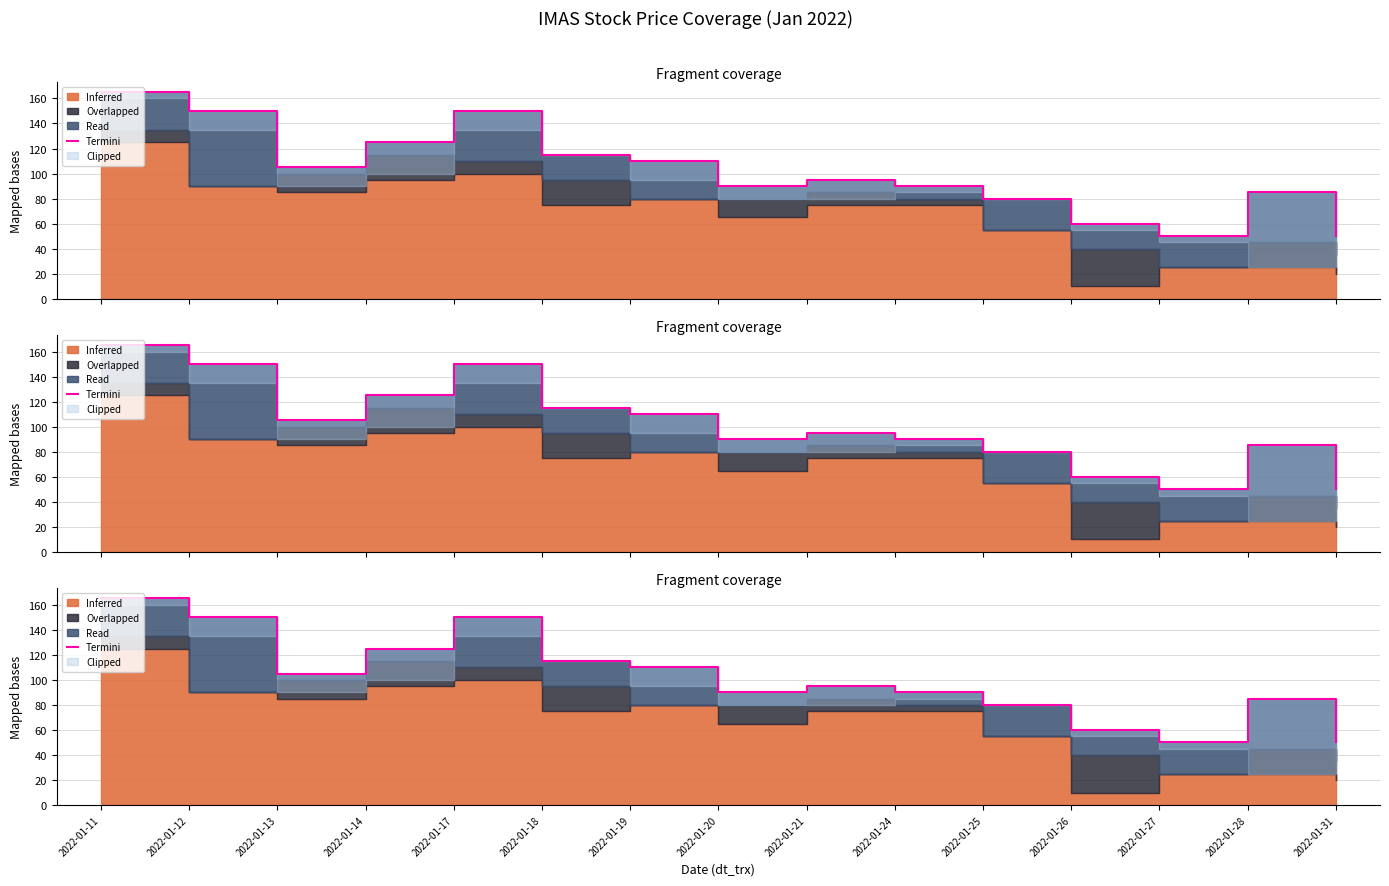

Which label corresponds to the largest value in the chart?

2022-01-11